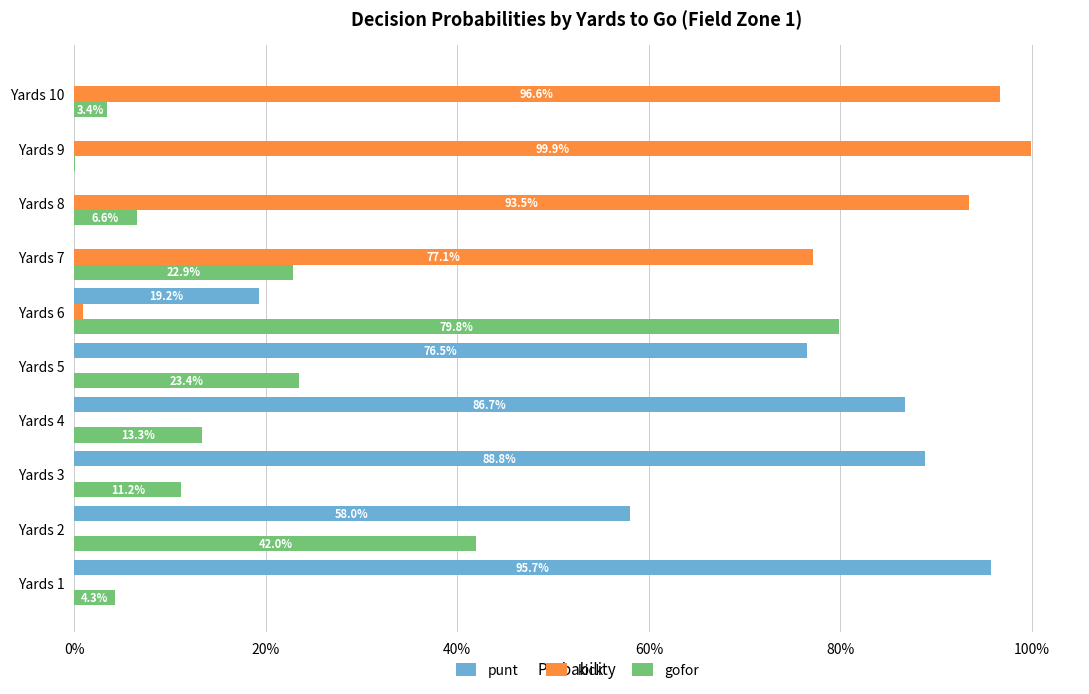

Rank the series by their average value, from highest to lowest.

punt, kick, gofor